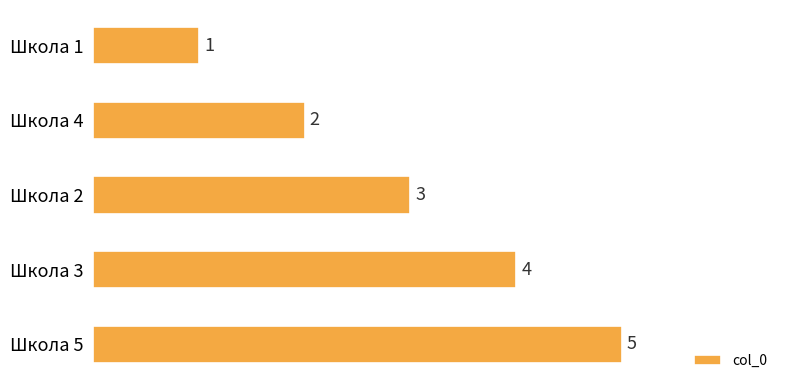

What is the label of the 2nd bar from the top?

Школа 4